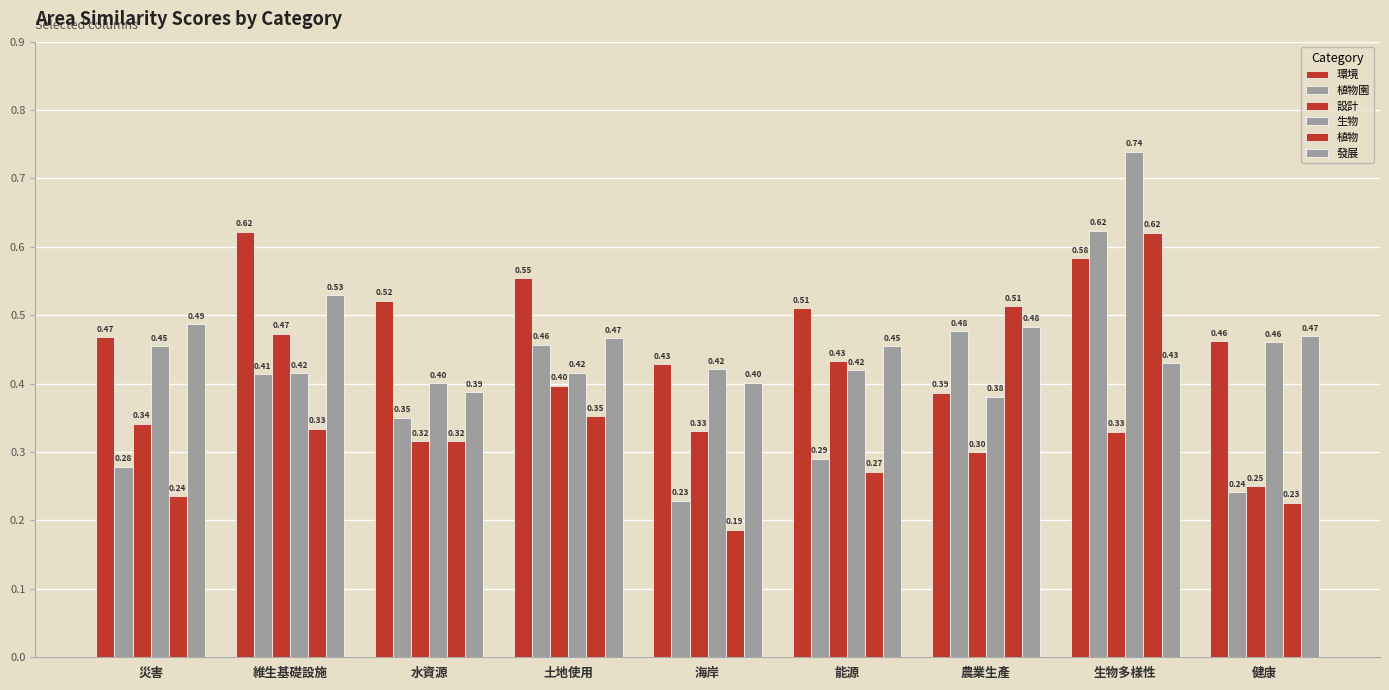

How many categories are shown in the chart?

9